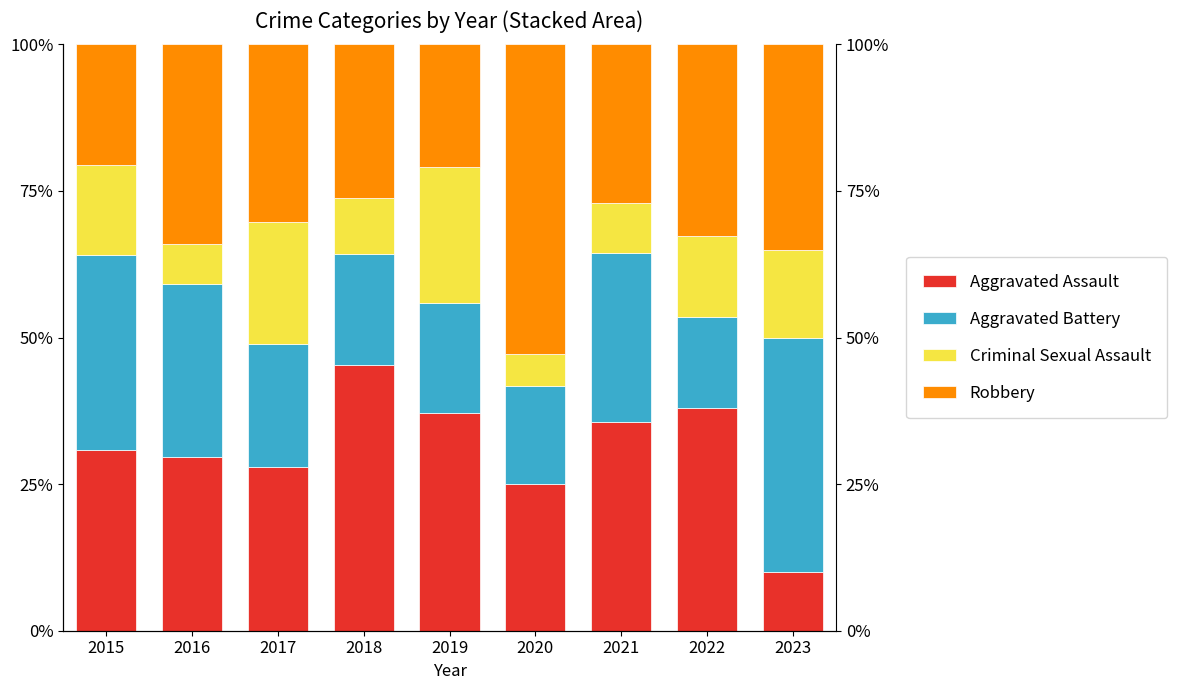

Reading left to right, transcribe all the data shown in this chart.

Aggravated Assault: 30.8	29.5	27.9	45.2	37.2	25.0	35.6	37.9	10.0
Aggravated Battery: 33.3	29.5	20.9	19.0	18.6	16.7	28.8	15.5	40.0
Criminal Sexual Assault: 15.4	6.8	20.9	9.5	23.3	5.6	8.5	13.8	15.0
Robbery: 20.5	34.1	30.2	26.2	20.9	52.8	27.1	32.8	35.0